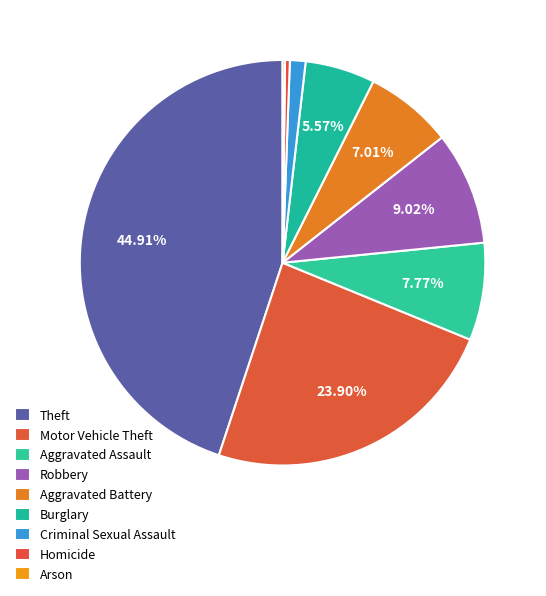

Is there any slice that represents more than half of the pie?

No